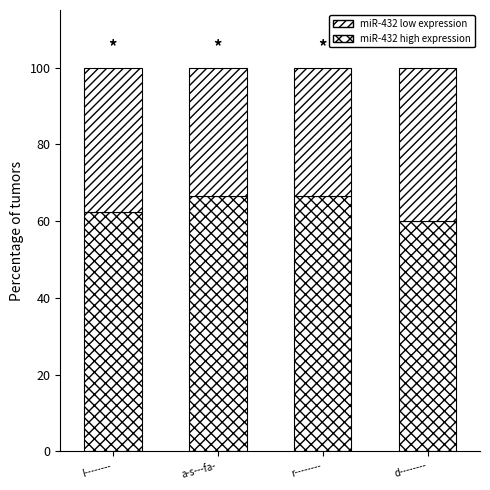

Does the chart contain any negative values?

No